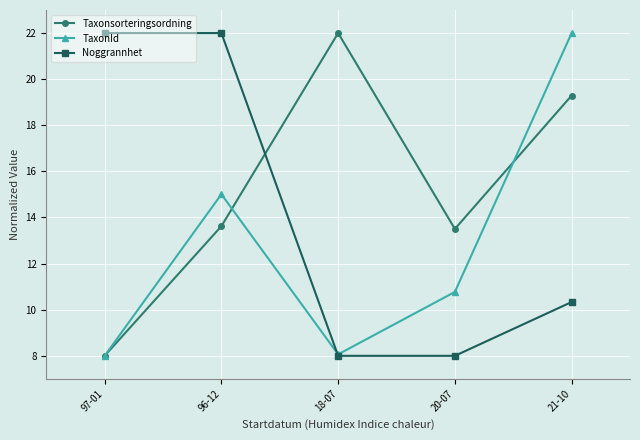

How many lines are shown in the chart?

3